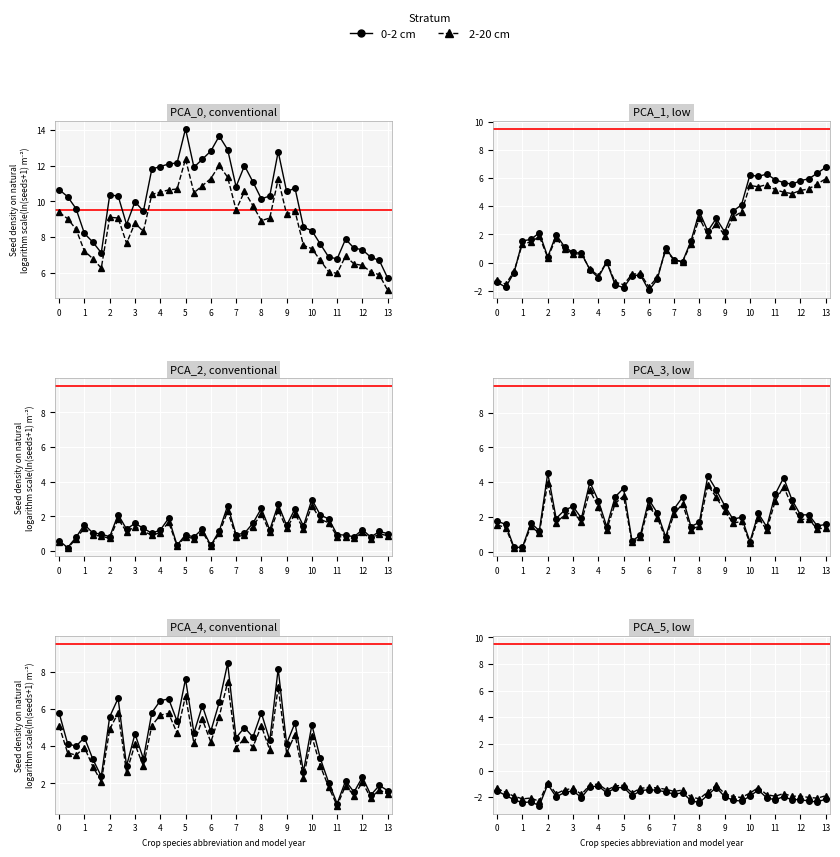

True or false: 0-2 cm has more than 2 interior local peaks.

True